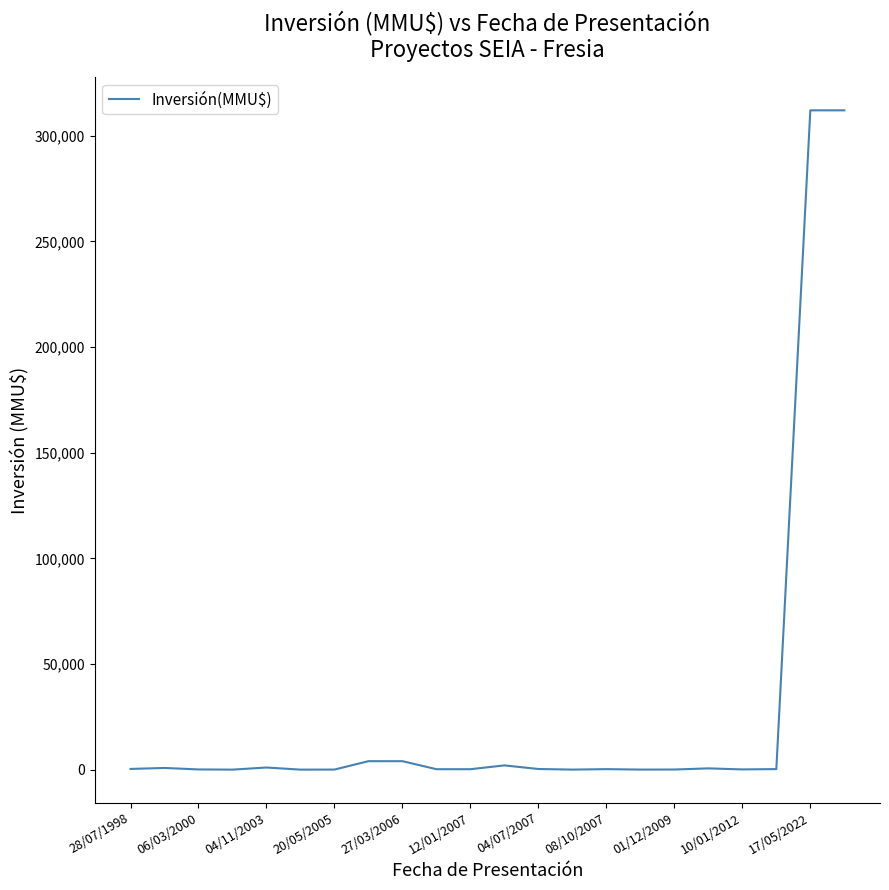

What is the maximum value shown in the chart?

312000